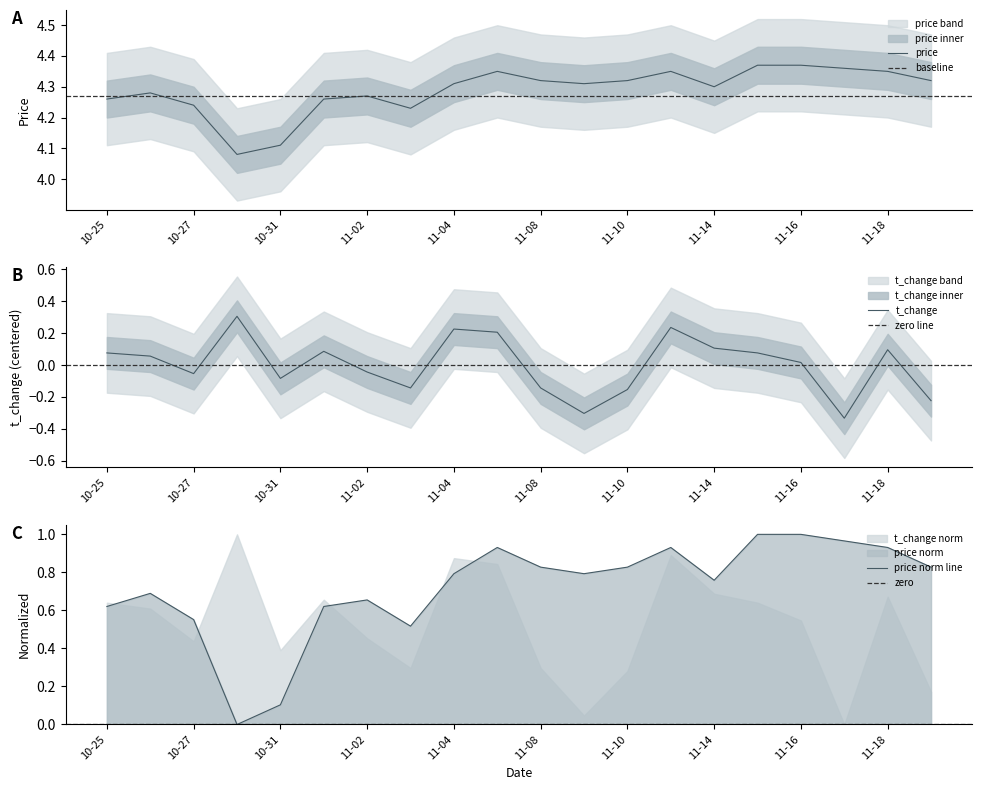

Rank the series by their maximum value, from highest to lowest.

price, t_change